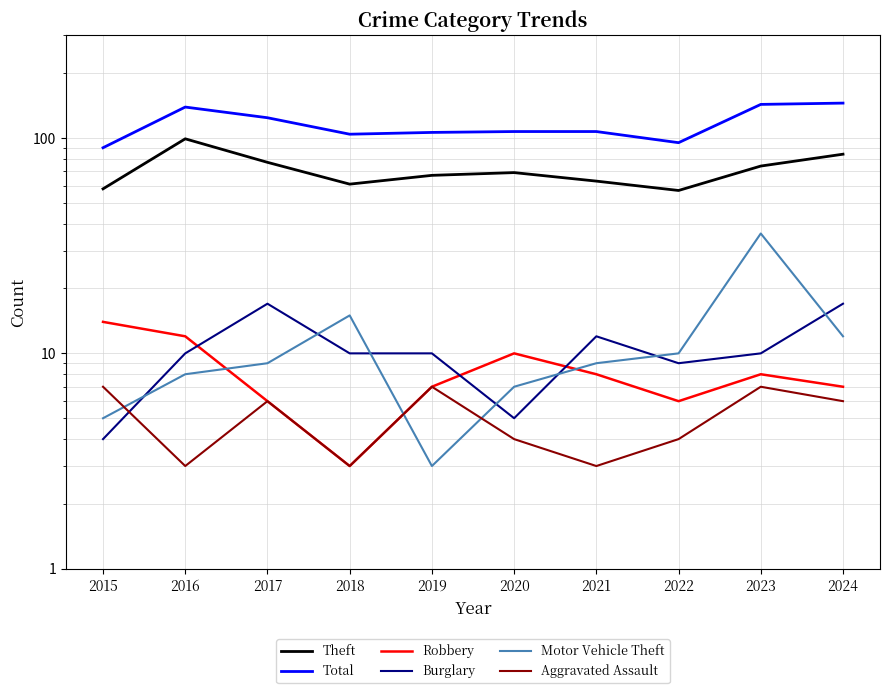

Reading left to right, extract all data points from this chart.

Theft: 58	99	77	61	67	69	63	57	74	84
Total: 90	139	124	104	106	107	107	95	143	145
Robbery: 14	12	6	3	7	10	8	6	8	7
Burglary: 4	10	17	10	10	5	12	9	10	17
Motor Vehicle Theft: 5	8	9	15	3	7	9	10	36	12
Aggravated Assault: 7	3	6	3	7	4	3	4	7	6